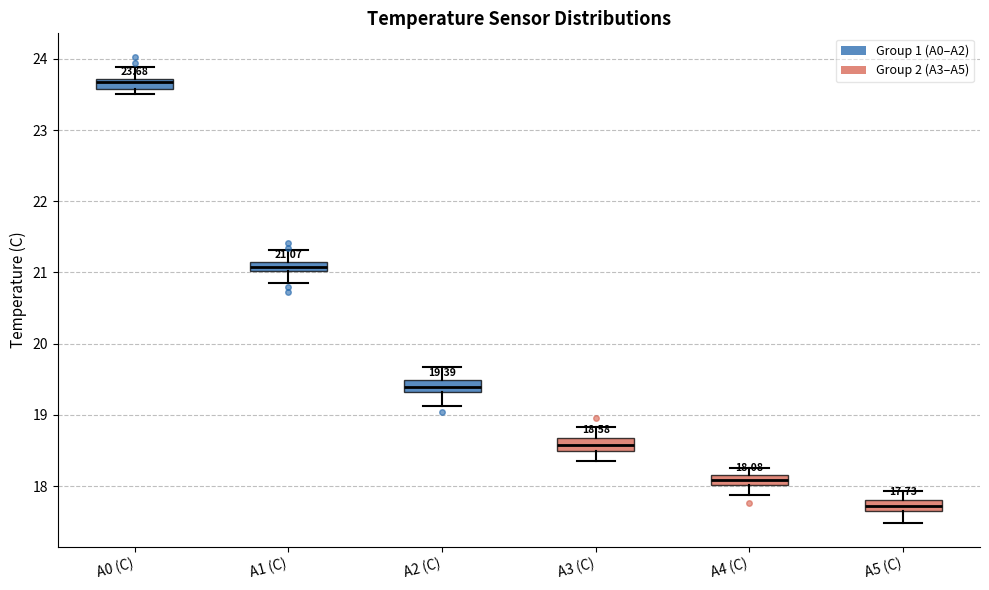

Which box has the lowest median line?

A5 (C)